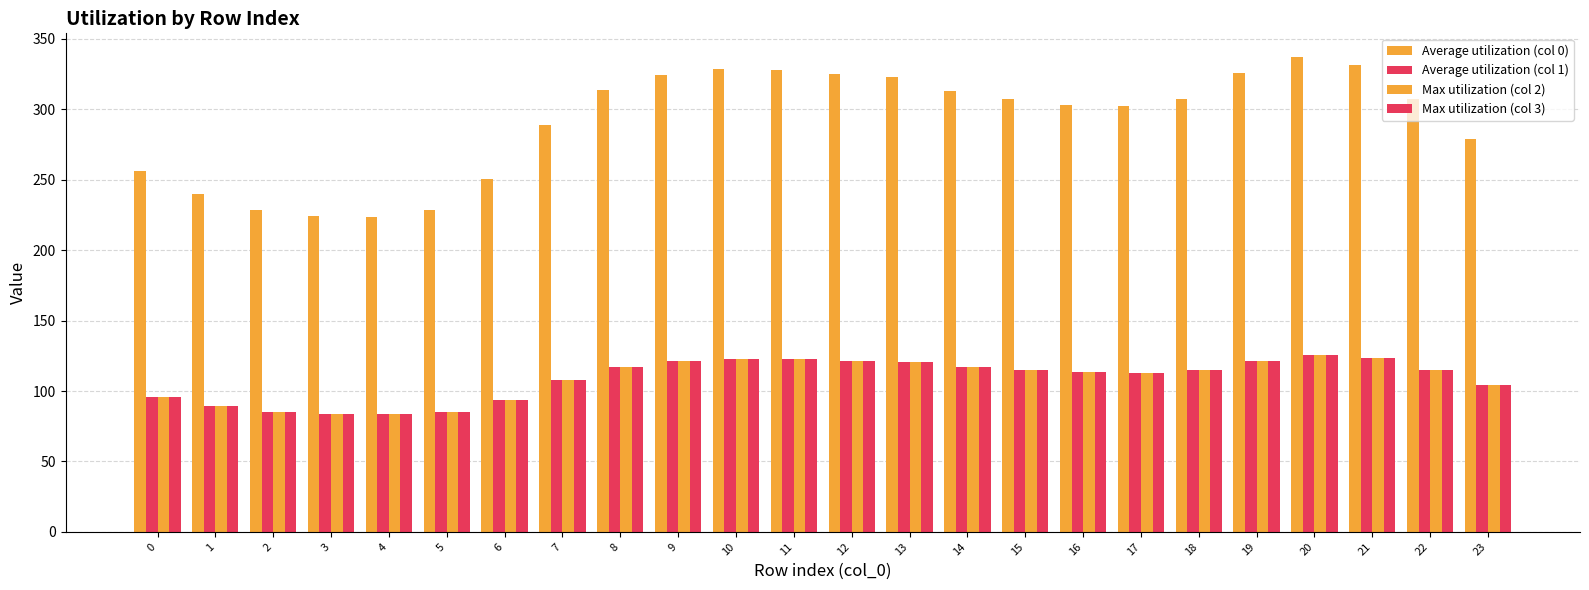

Reading right to left, list all the values displayed in this chart.

Average utilization (col 0): 279.3	307.4	331.2	337.2	325.9	307.7	302.1	303.4	307.1	313.4	323.3	325.1	327.8	328.7	324.7	314.1	289.1	250.9	228.7	223.3	224.1	228.7	239.7	256.5
Average utilization (col 1): 104.3	114.8	123.6	125.9	121.7	114.9	112.8	113.3	114.6	117.0	120.7	121.4	122.4	122.7	121.2	117.3	107.9	93.7	85.4	83.4	83.7	85.4	89.5	95.8
Max utilization (col 2): 104.3	114.8	123.6	125.9	121.7	114.9	112.8	113.3	114.6	117.0	120.7	121.4	122.4	122.7	121.2	117.3	107.9	93.7	85.4	83.4	83.7	85.4	89.5	95.8
Max utilization (col 3): 104.3	114.8	123.6	125.9	121.7	114.9	112.8	113.3	114.6	117.0	120.7	121.4	122.4	122.7	121.2	117.3	107.9	93.7	85.4	83.4	83.7	85.4	89.5	95.8